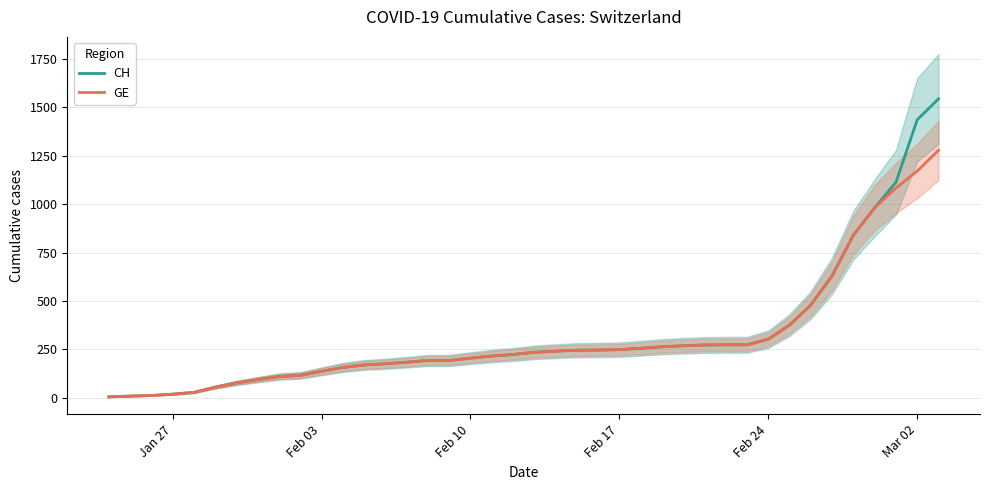

What is the maximum value for CH?

1544